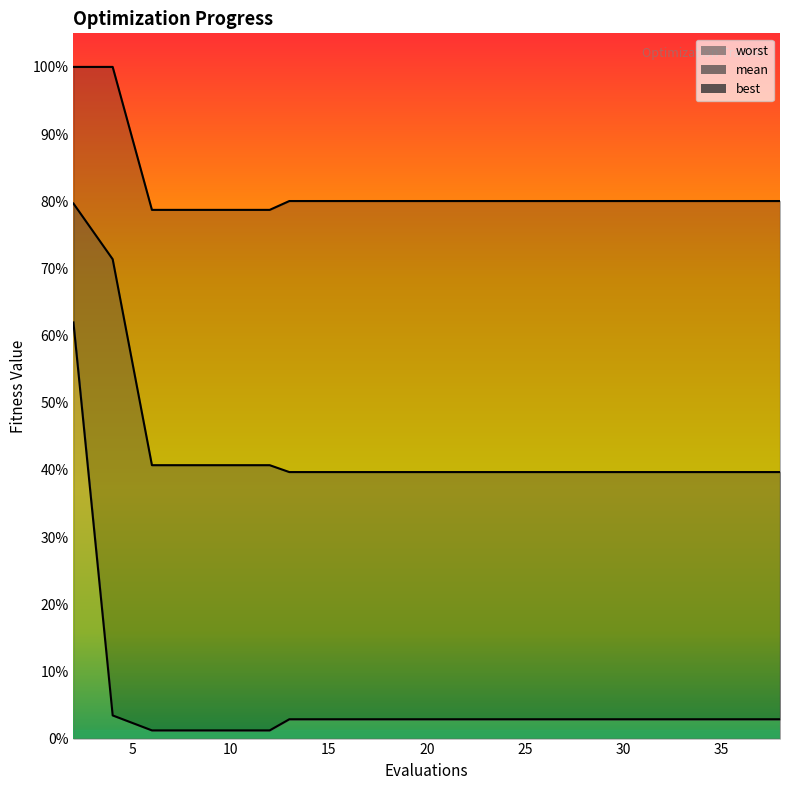

Rank the categories by worst value from highest to lowest.

2, 4, 13, 15, 17, 19, 20, 22, 24, 26, 28, 30, 32, 34, 36, 38, 6, 8, 10, 12